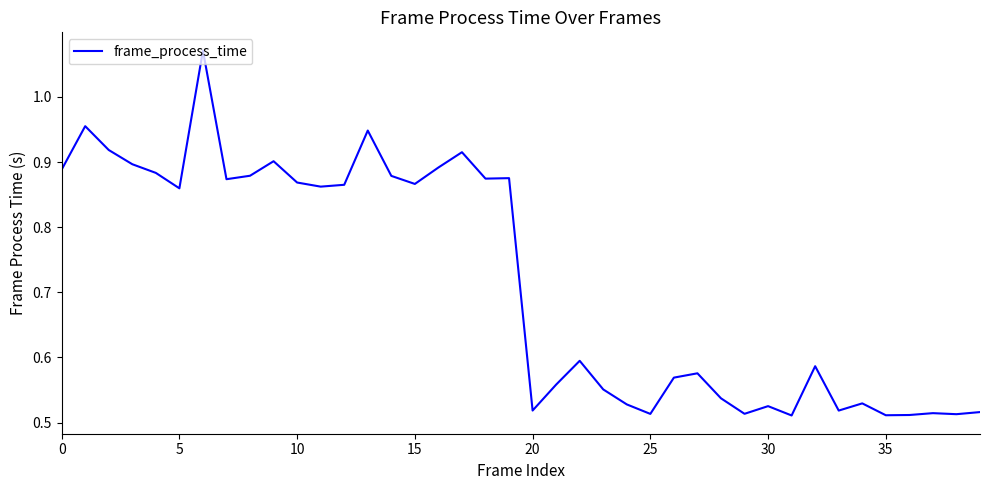

Does the chart display data point markers on the line(s)?

No